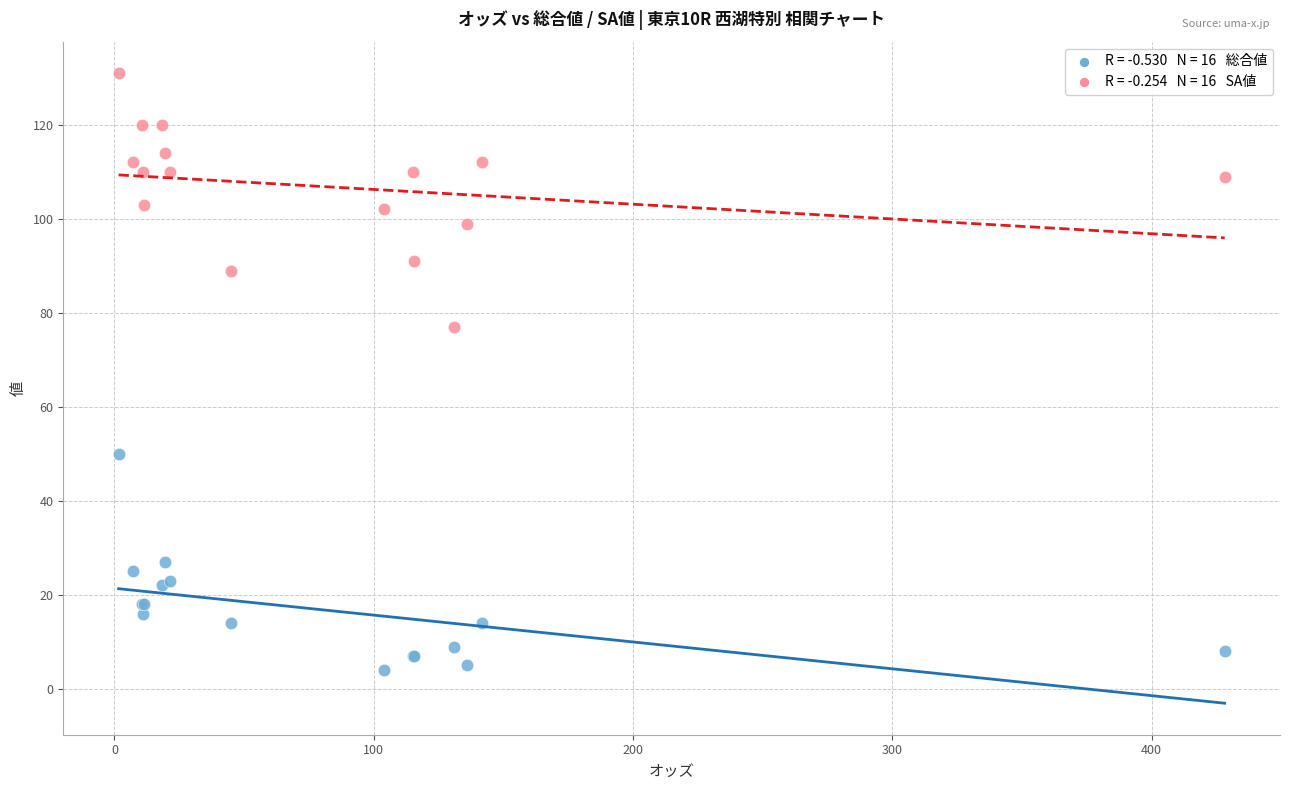

Across all series, what Y value is closest to 67?

77